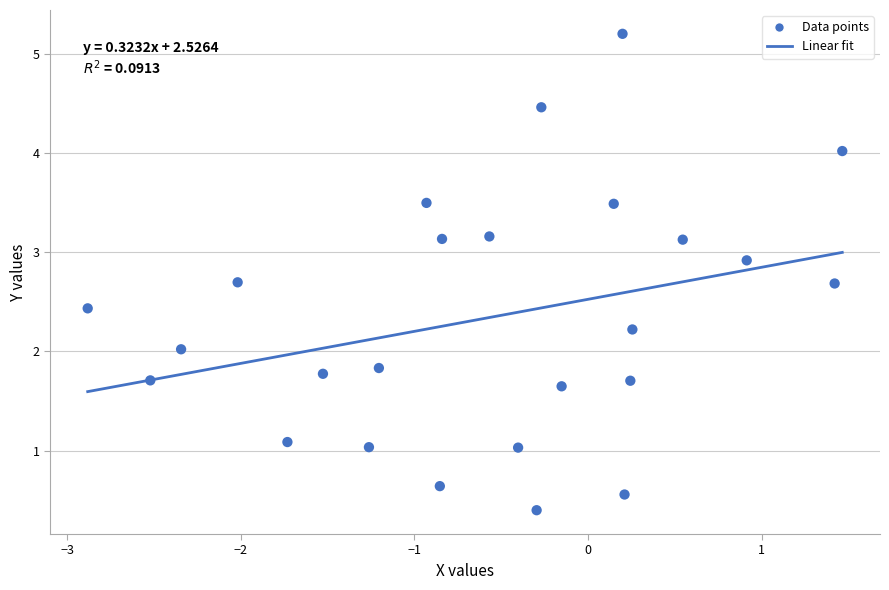

What is the range of X values (max minus min)?

4.3